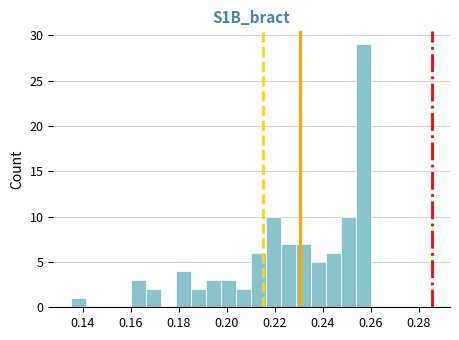

Around what value on the x-axis is the tallest bar? Give the approximate position of its centre, as read against the axis.

0.256